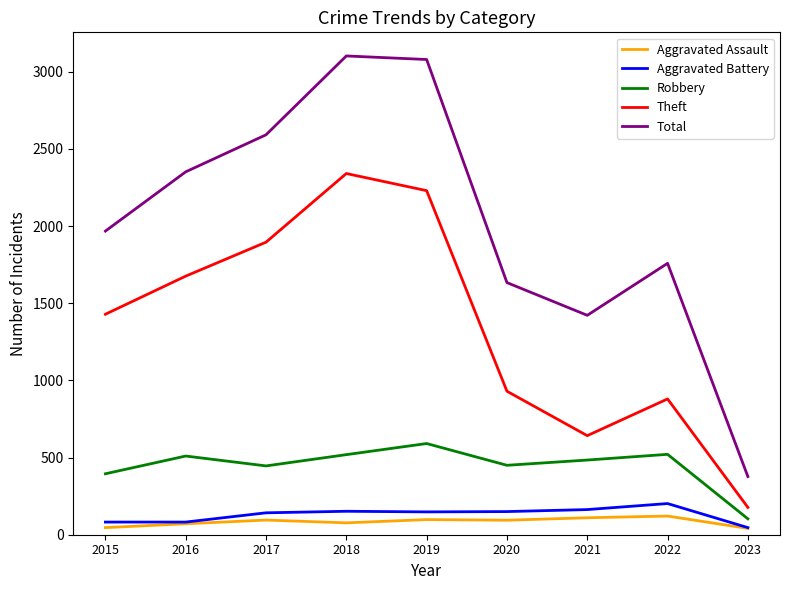

True or false: Aggravated Battery and Theft cross at least once.

False